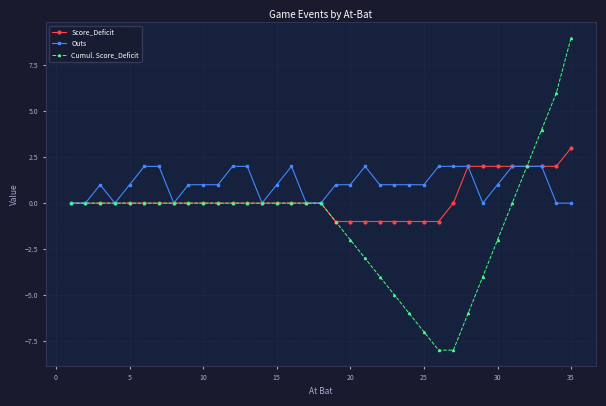

Rank the series by their average value, from highest to lowest.

Outs, Score_Deficit, Cumul. Score_Deficit